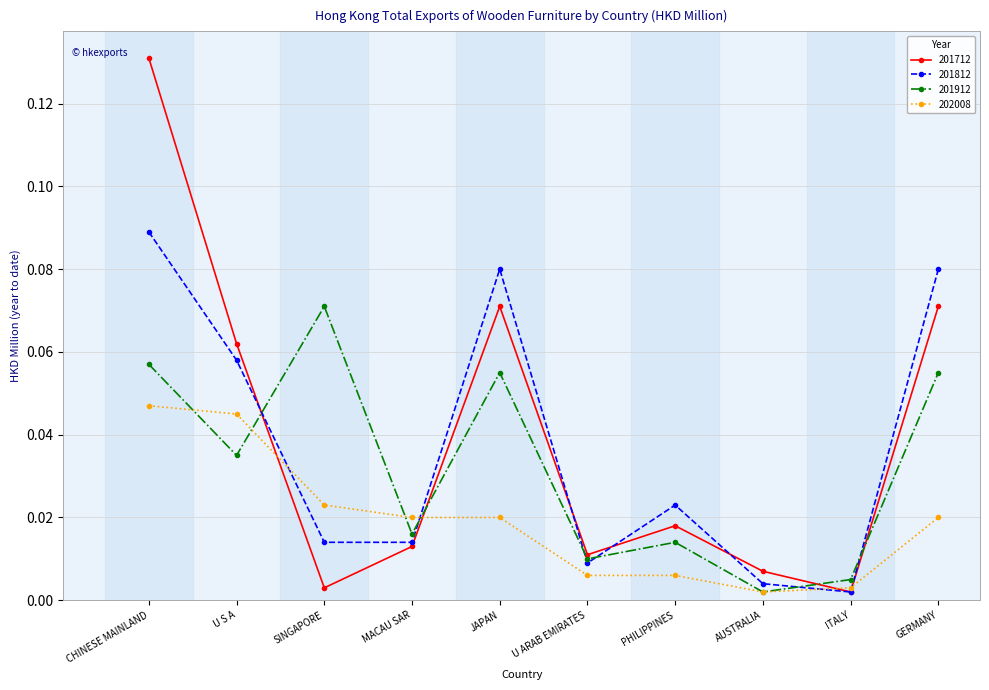

Which series changed the most between CHINESE MAINLAND and MACAU SAR?

201712